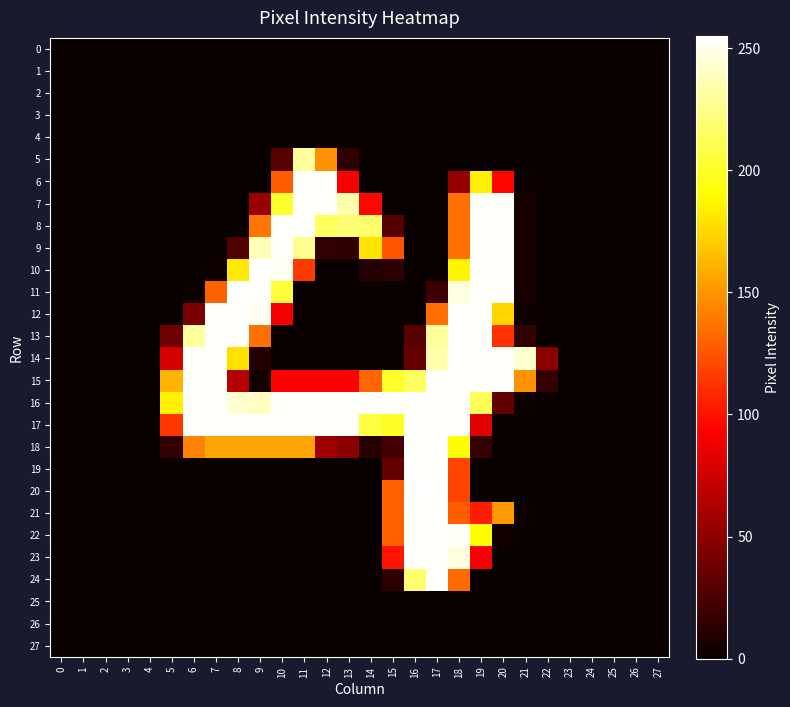

Which has a higher value, 6 or 18?

6